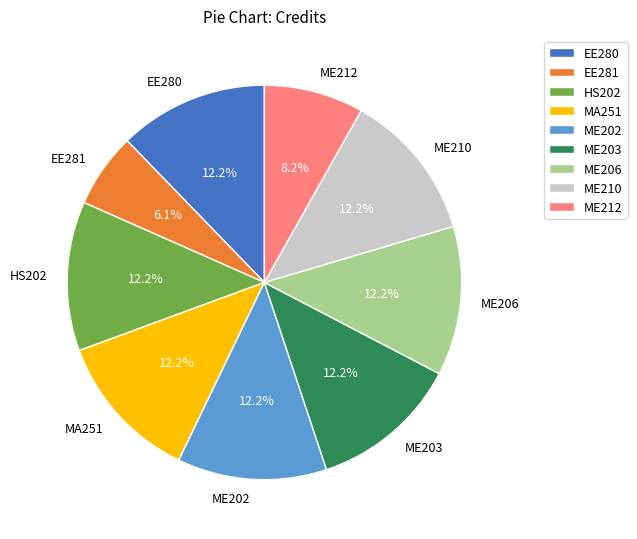

What is the ratio of the value at EE281 to the value at ME202?

0.5